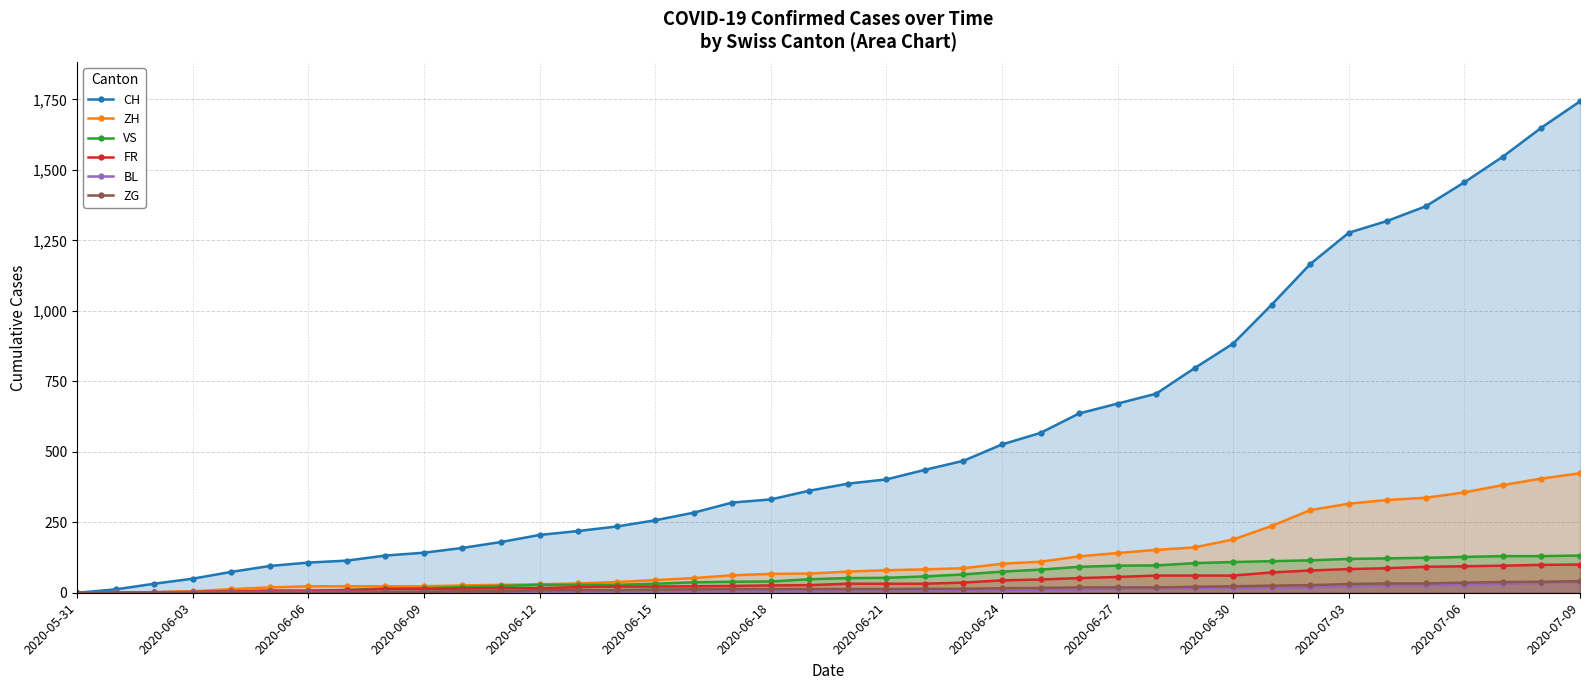

Does the chart have visible grid lines?

Yes